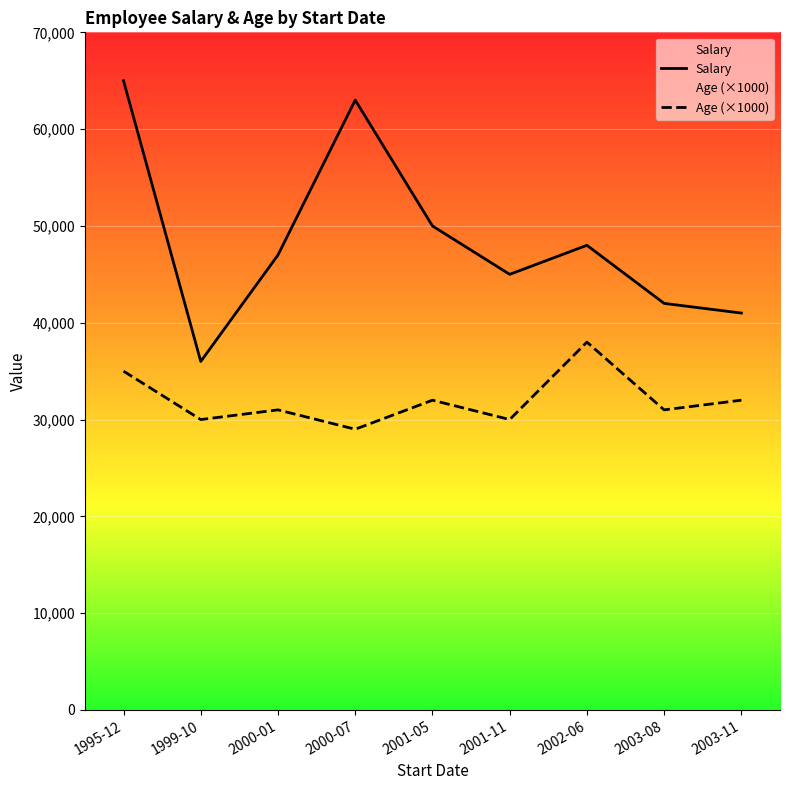

How many data points in Salary are above 47000?

4